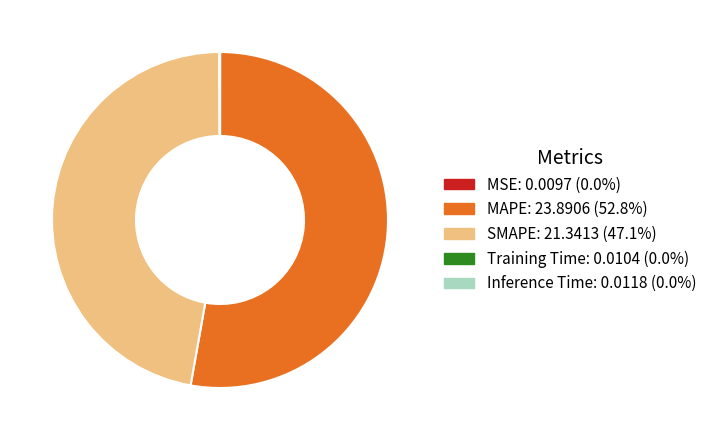

Which category has the biggest portion of the pie?

MAPE